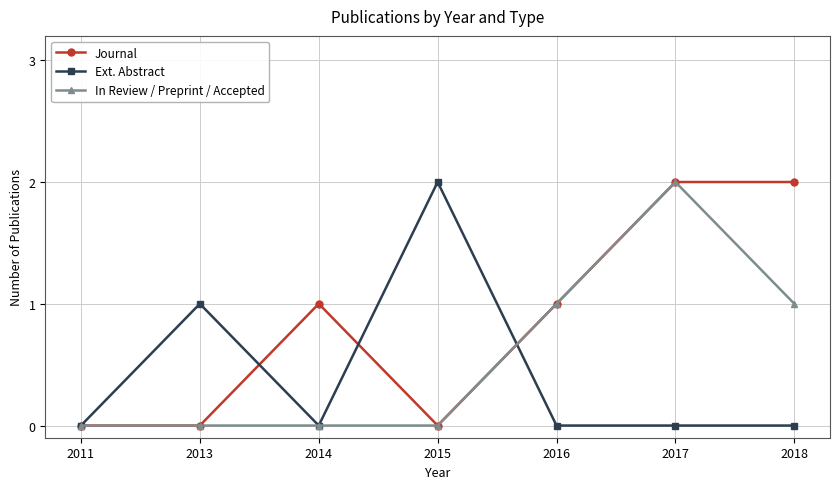

What is the value of the Ext. Abstract point at the 4th from the left?

2